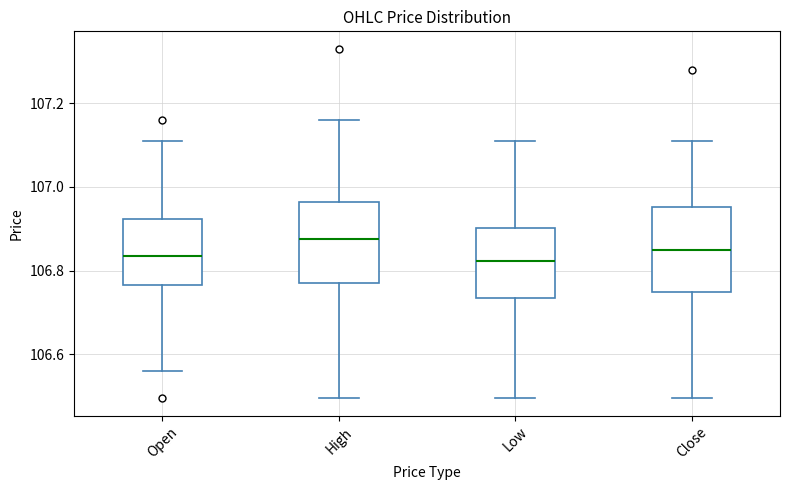

Reading left to right, transcribe this box plot: for each box, give where its median line is, the range the box spans, and where its two whiskers end, as read against the y-axis. The values are not printed on the chart, so give them approximately, as read against the axis.

Open: median 106.84, box 106.76 to 106.92, whiskers 106.56 to 107.12
High: median 106.88, box 106.78 to 106.96, whiskers 106.50 to 107.16
Low: median 106.82, box 106.74 to 106.90, whiskers 106.50 to 107.12
Close: median 106.86, box 106.74 to 106.96, whiskers 106.50 to 107.12